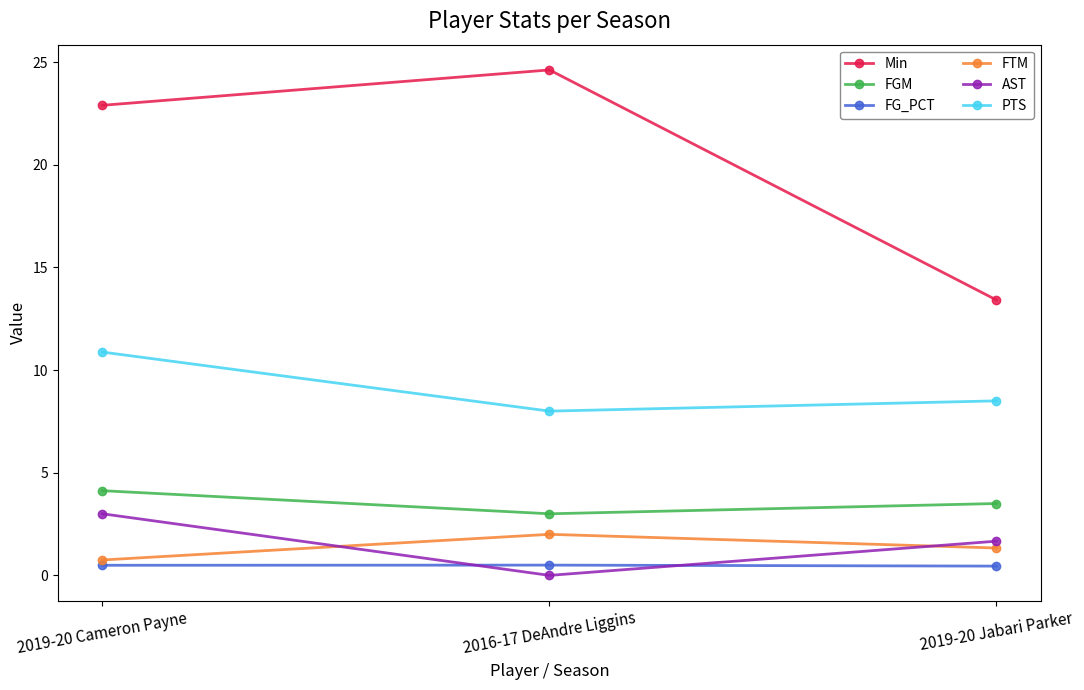

What is the maximum value for FGM?

4.1